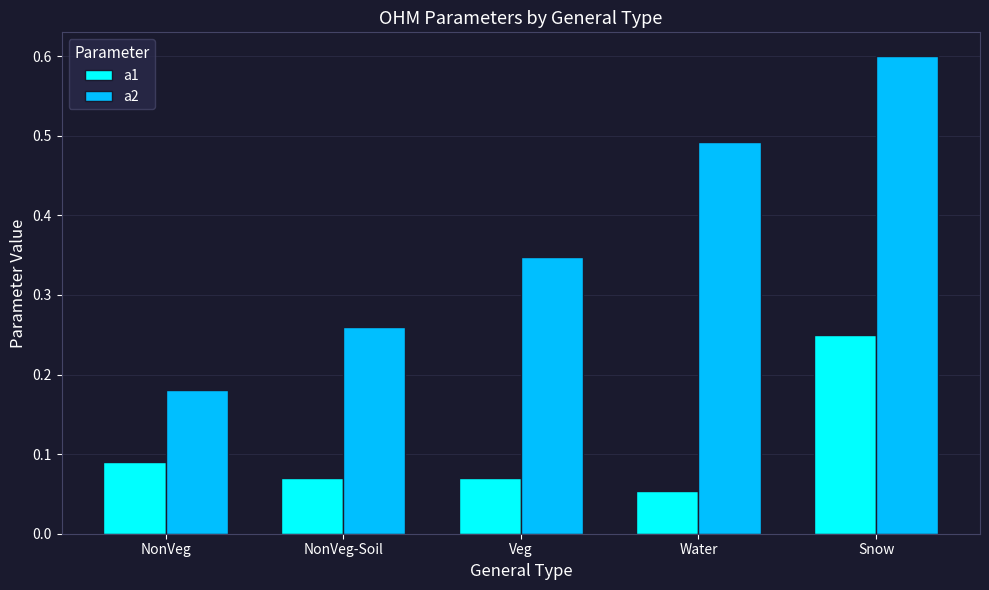

At which category is the sum across all series the highest?

Snow